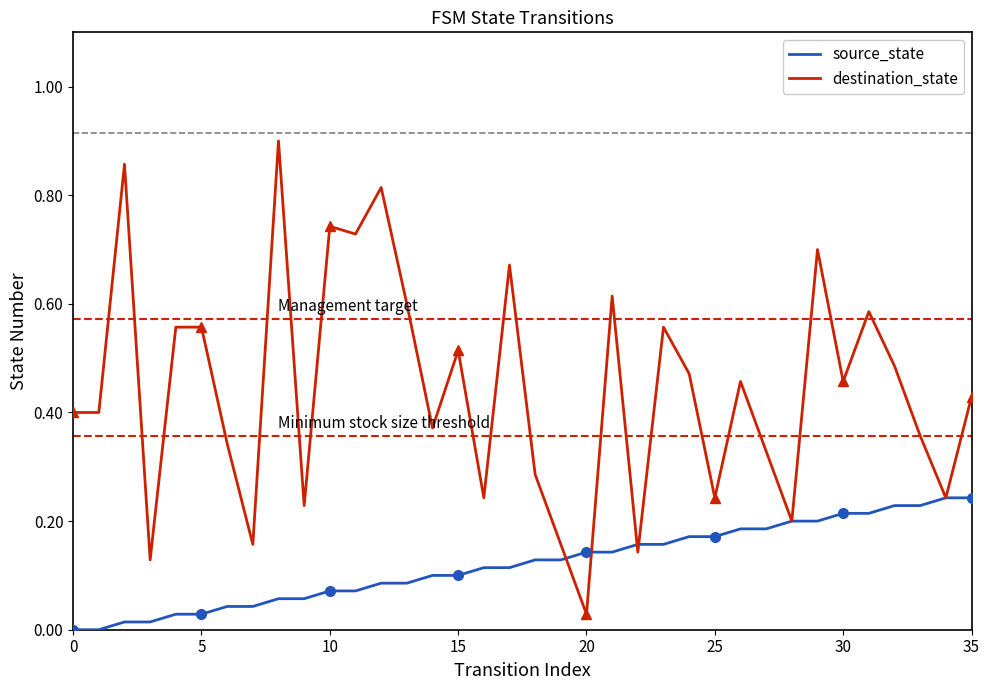

What is the average value of the destination_state series?

0.4